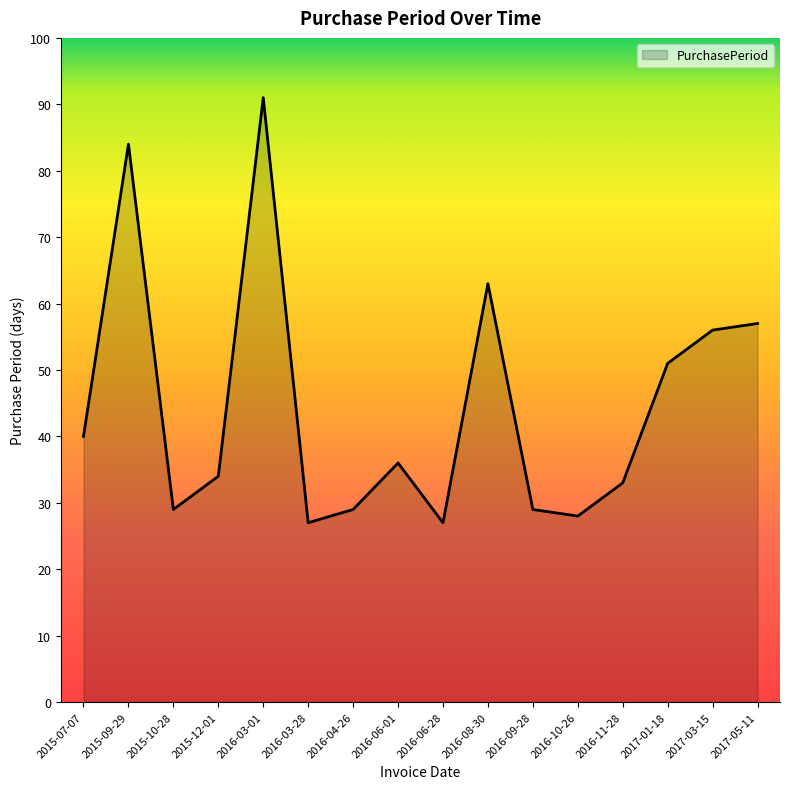

How many distinct data groups are displayed?

1